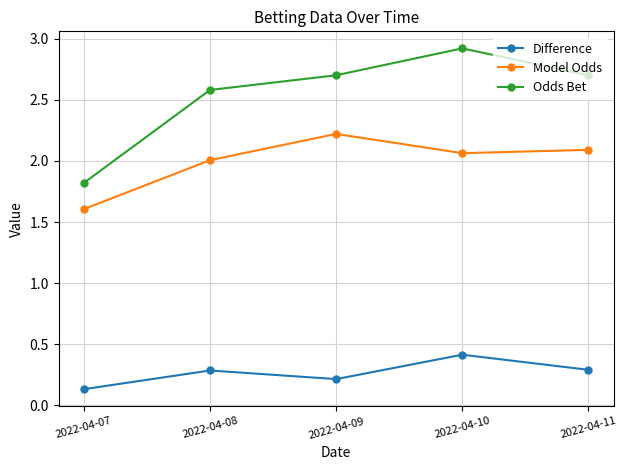

What are all the series names shown in the legend?

Difference, Model Odds, Odds Bet